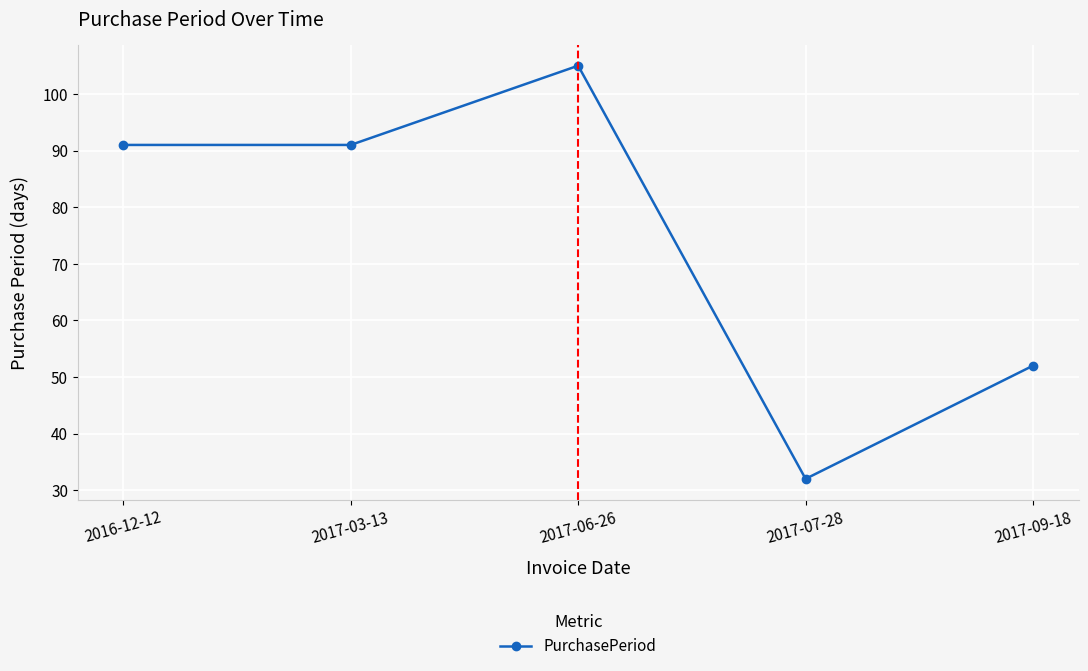

Which category has the lowest value across all series?

2017-07-28